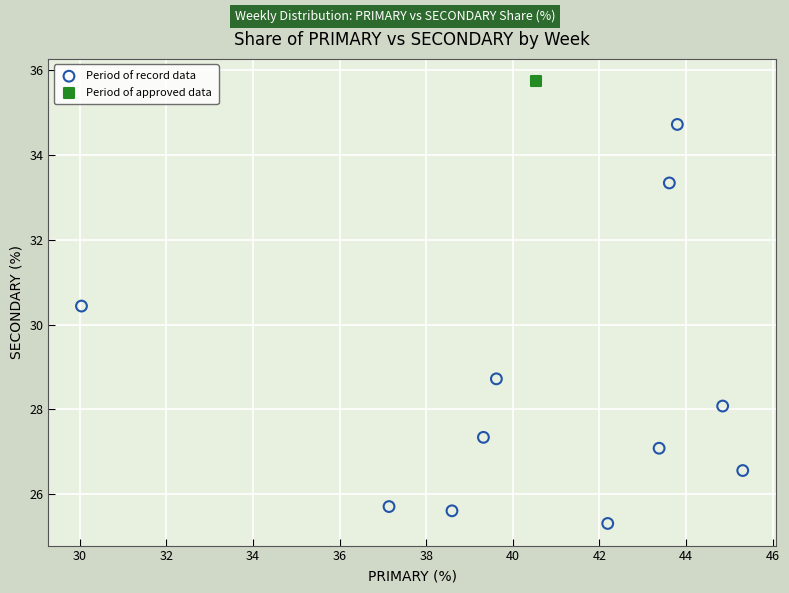

What are all the series names shown in the legend?

Period of record data, Period of approved data